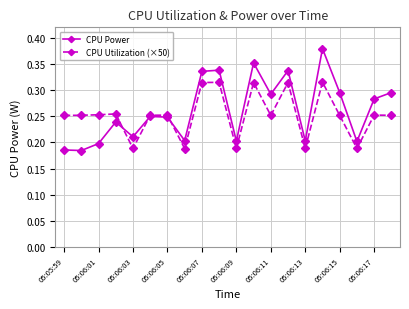

Which series has the widest spread of values?

CPU Power